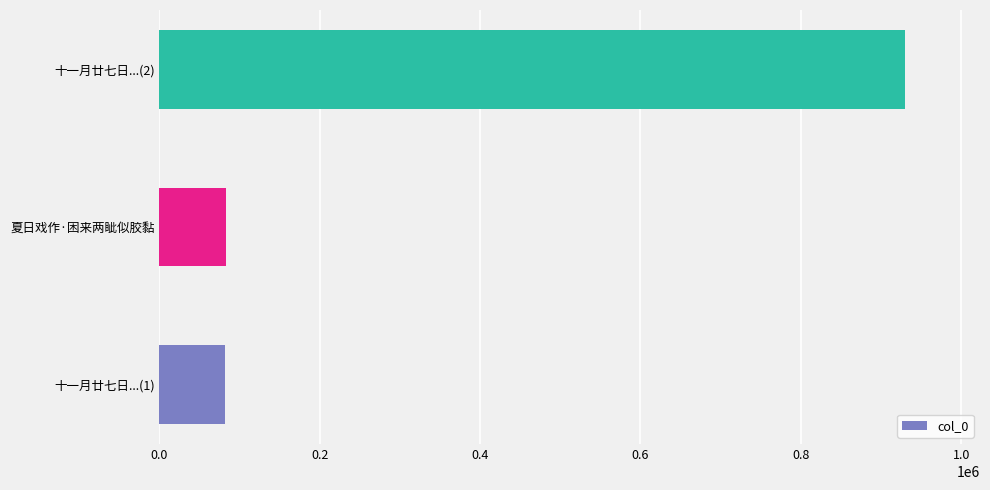

At which category does the chart reach its peak across all series?

十一月廿七日...(2)